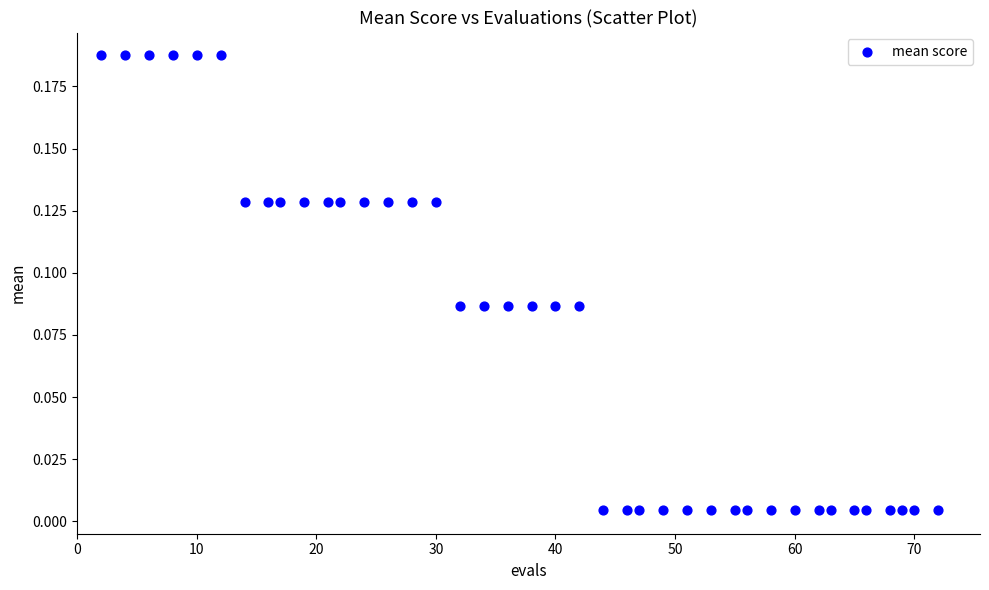

What is the range of X values (max minus min)?

70.0